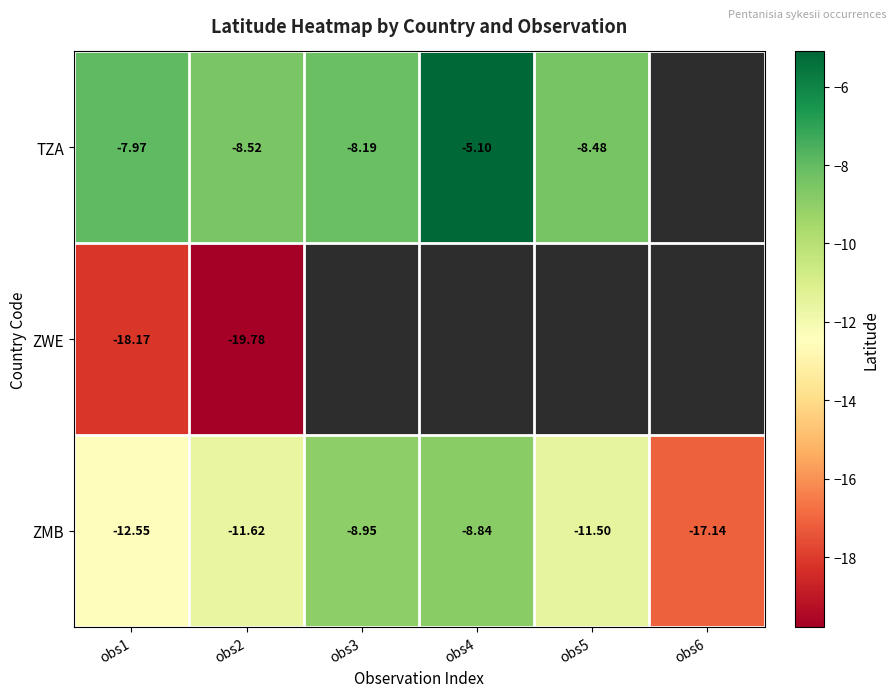

At obs1, list the series in order from smallest to largest.

ZWE, ZMB, TZA